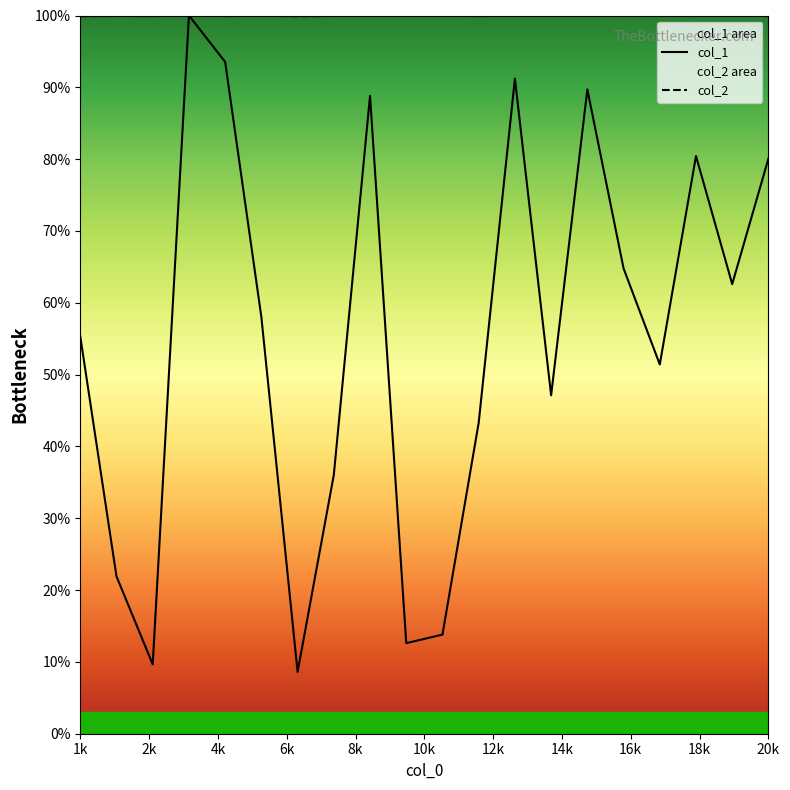

How many data points does each series have?

20